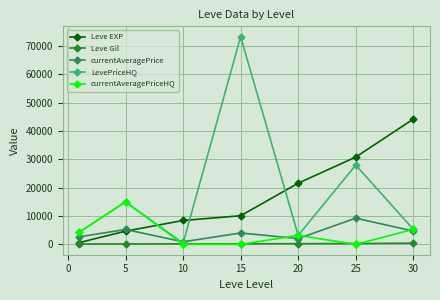

What is the difference between the maximum and second lowest values in the Leve EXP series?

39570.0